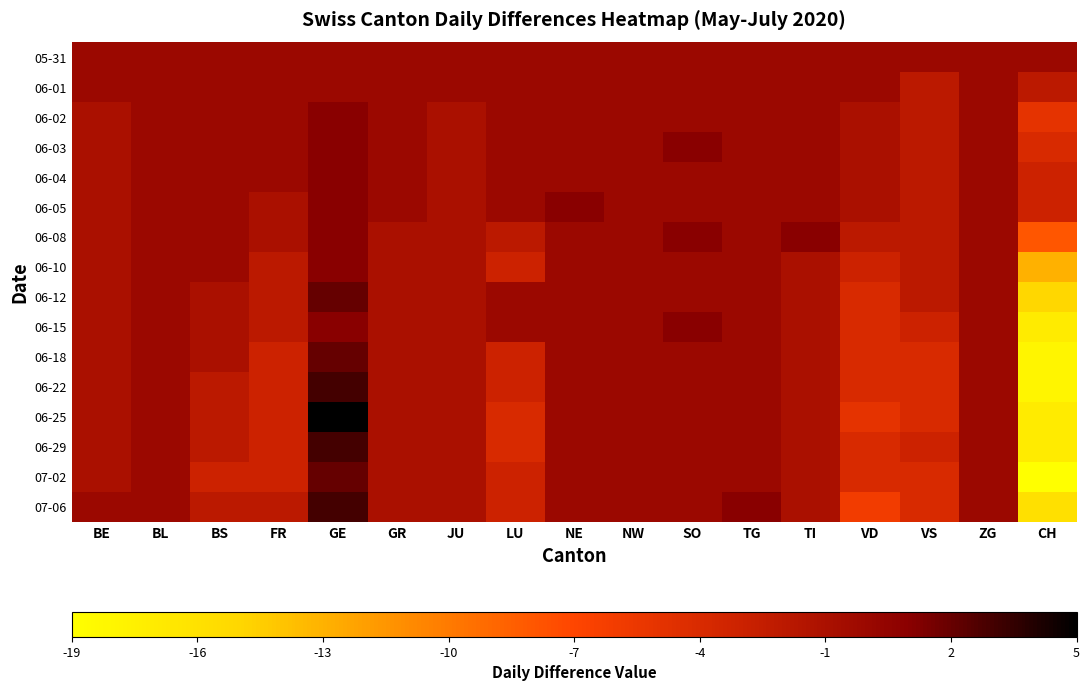

Reading left to right, extract all data points from this chart.

05-31: BE=0	BL=0	BS=0	FR=0	GE=0	GR=0	JU=0	LU=0	NE=0	NW=0	SO=0	TG=0	TI=0	VD=0	VS=0	ZG=0	CH=0
06-01: BE=0	BL=0	BS=0	FR=0	GE=0	GR=0	JU=0	LU=0	NE=0	NW=0	SO=0	TG=0	TI=0	VD=0	VS=-2	ZG=0	CH=-2
06-02: BE=-1	BL=0	BS=0	FR=0	GE=1	GR=0	JU=-1	LU=0	NE=0	NW=0	SO=0	TG=0	TI=0	VD=-1	VS=-2	ZG=0	CH=-5
06-03: BE=-1	BL=0	BS=0	FR=0	GE=1	GR=0	JU=-1	LU=0	NE=0	NW=0	SO=1	TG=0	TI=0	VD=-1	VS=-2	ZG=0	CH=-4
06-04: BE=-1	BL=0	BS=0	FR=0	GE=1	GR=0	JU=-1	LU=0	NE=0	NW=0	SO=0	TG=0	TI=0	VD=-1	VS=-2	ZG=0	CH=-3
06-05: BE=-1	BL=0	BS=0	FR=-1	GE=1	GR=0	JU=-1	LU=0	NE=1	NW=0	SO=0	TG=0	TI=0	VD=-1	VS=-2	ZG=0	CH=-3
06-08: BE=-1	BL=0	BS=0	FR=-1	GE=1	GR=-1	JU=-1	LU=-2	NE=0	NW=0	SO=1	TG=0	TI=1	VD=-2	VS=-2	ZG=0	CH=-8
06-10: BE=-1	BL=0	BS=0	FR=-2	GE=1	GR=-1	JU=-1	LU=-3	NE=0	NW=0	SO=0	TG=0	TI=-1	VD=-3	VS=-2	ZG=0	CH=-13
06-12: BE=-1	BL=0	BS=-1	FR=-2	GE=2	GR=-1	JU=-1	LU=0	NE=0	NW=0	SO=0	TG=0	TI=-1	VD=-4	VS=-2	ZG=0	CH=-15
06-15: BE=-1	BL=0	BS=-1	FR=-2	GE=1	GR=-1	JU=-1	LU=0	NE=0	NW=0	SO=1	TG=0	TI=-1	VD=-4	VS=-3	ZG=0	CH=-17
06-18: BE=-1	BL=0	BS=-1	FR=-3	GE=2	GR=-1	JU=-1	LU=-3	NE=0	NW=0	SO=0	TG=0	TI=-1	VD=-4	VS=-4	ZG=0	CH=-18
06-22: BE=-1	BL=0	BS=-2	FR=-3	GE=3	GR=-1	JU=-1	LU=-3	NE=0	NW=0	SO=0	TG=0	TI=-1	VD=-4	VS=-4	ZG=0	CH=-18
06-25: BE=-1	BL=0	BS=-2	FR=-3	GE=5	GR=-1	JU=-1	LU=-4	NE=0	NW=0	SO=0	TG=0	TI=-1	VD=-5	VS=-4	ZG=0	CH=-17
06-29: BE=-1	BL=0	BS=-2	FR=-3	GE=3	GR=-1	JU=-1	LU=-4	NE=0	NW=0	SO=0	TG=0	TI=-1	VD=-4	VS=-3	ZG=0	CH=-17
07-02: BE=-1	BL=0	BS=-3	FR=-3	GE=2	GR=-1	JU=-1	LU=-3	NE=0	NW=0	SO=0	TG=0	TI=-1	VD=-4	VS=-4	ZG=0	CH=-19
07-06: BE=0	BL=0	BS=-2	FR=-2	GE=3	GR=-1	JU=-1	LU=-3	NE=0	NW=0	SO=0	TG=1	TI=-1	VD=-6	VS=-4	ZG=0	CH=-16